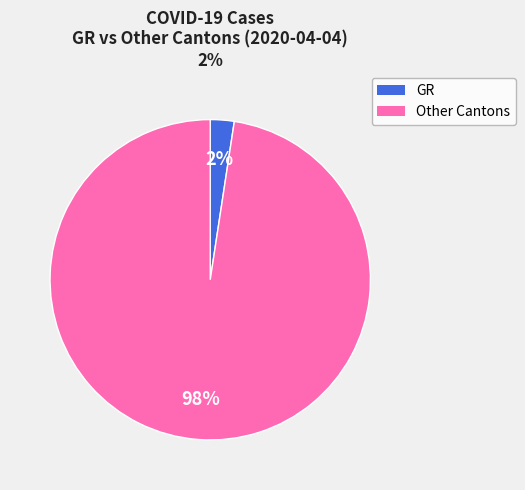

Which slice represents more than half of the pie?

Other Cantons